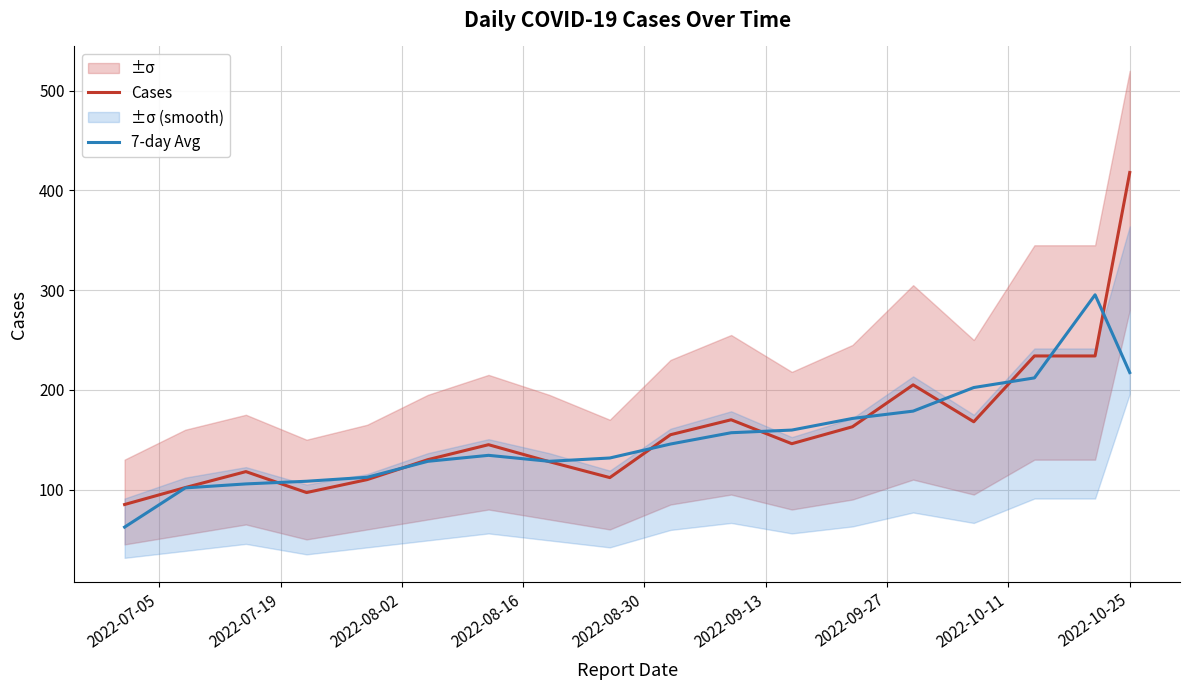

In 7-day Avg, how many points are higher than both neighbors (excluding endpoints)?

2